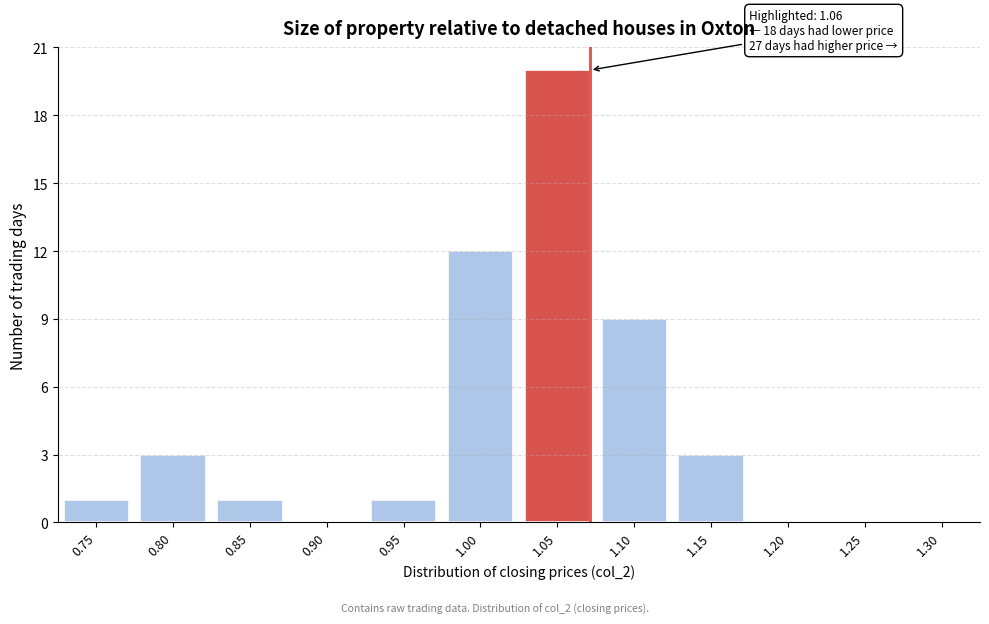

Reading left to right, transcribe all the data shown in this chart.

0.75=1	0.80=3	0.85=1	0.90=0	0.95=1	1.00=12	1.05=20	1.10=9	1.15=3	1.20=0	1.25=0	1.30=0